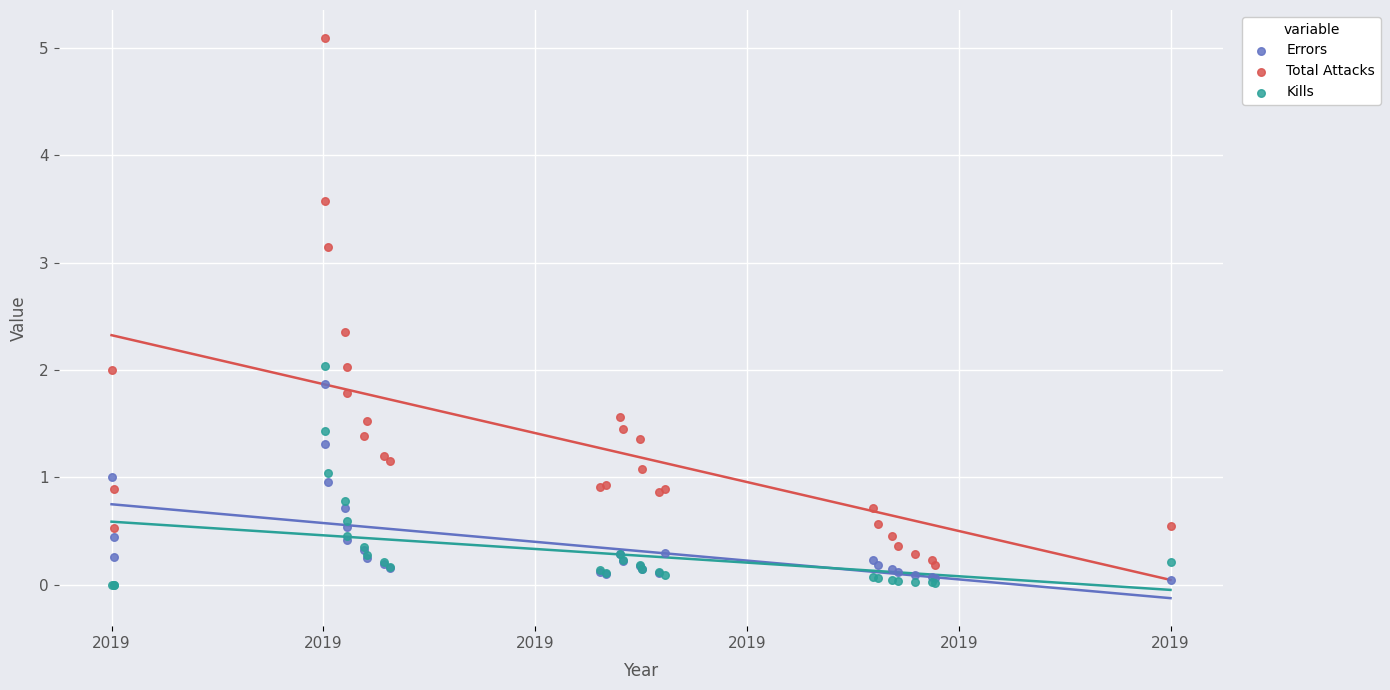

What is the X range (max minus min) for the scatter plot?

377.0